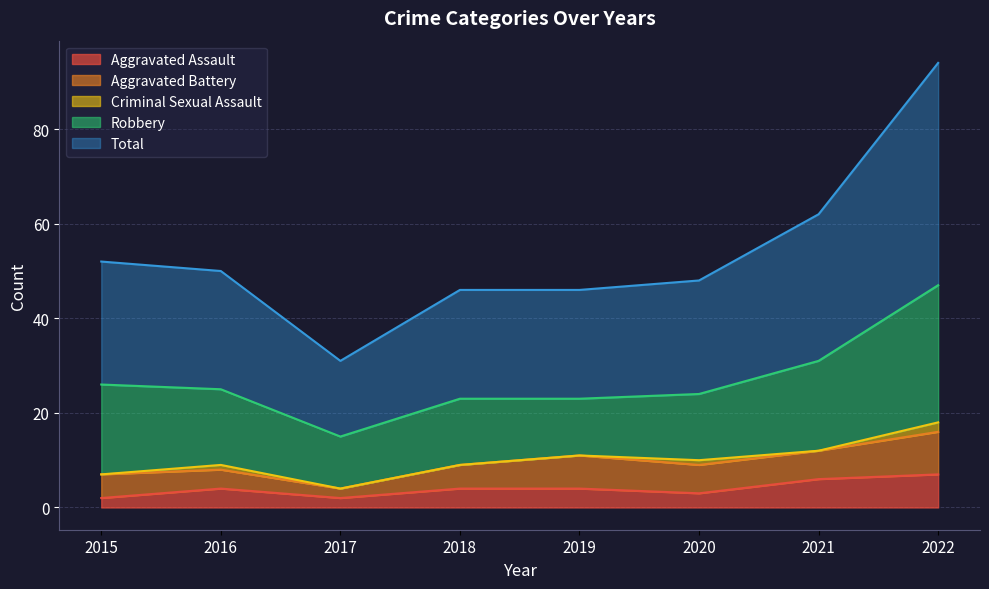

Is the value of Criminal Sexual Assault at 2019 greater than the value of Robbery at 2016?

No